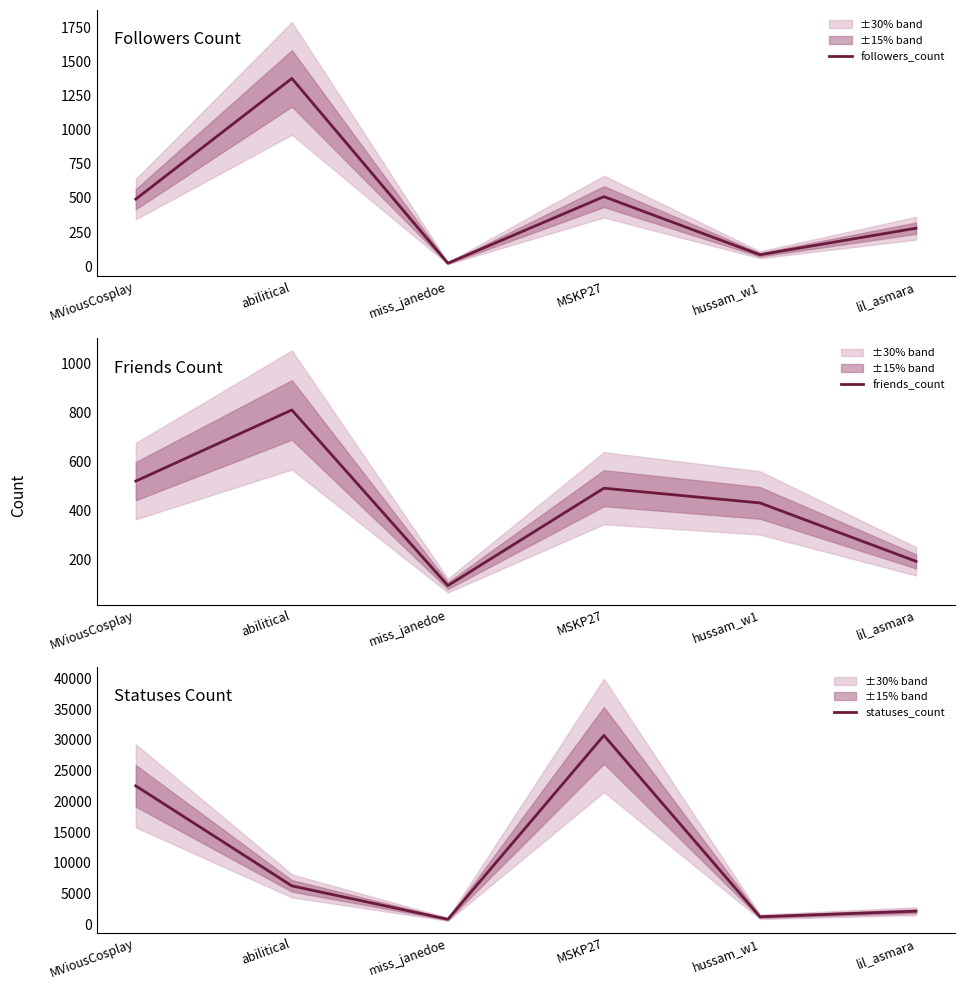

At which category does the chart reach its peak across all series?

MSKP27